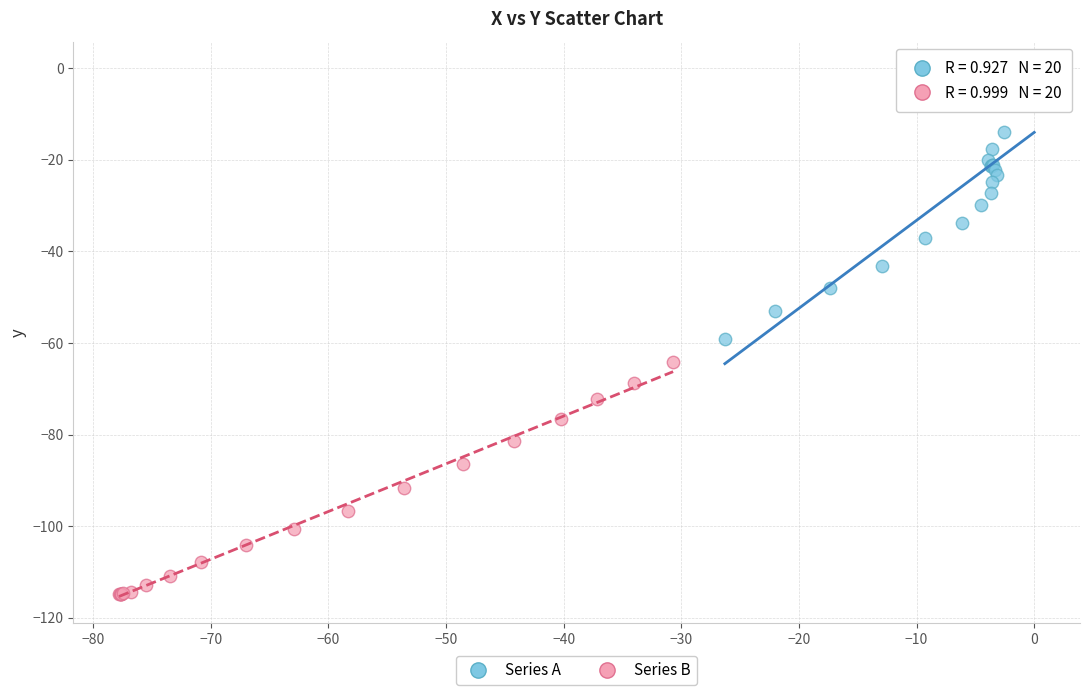

Which series has the largest Y range (max minus min)?

Series A